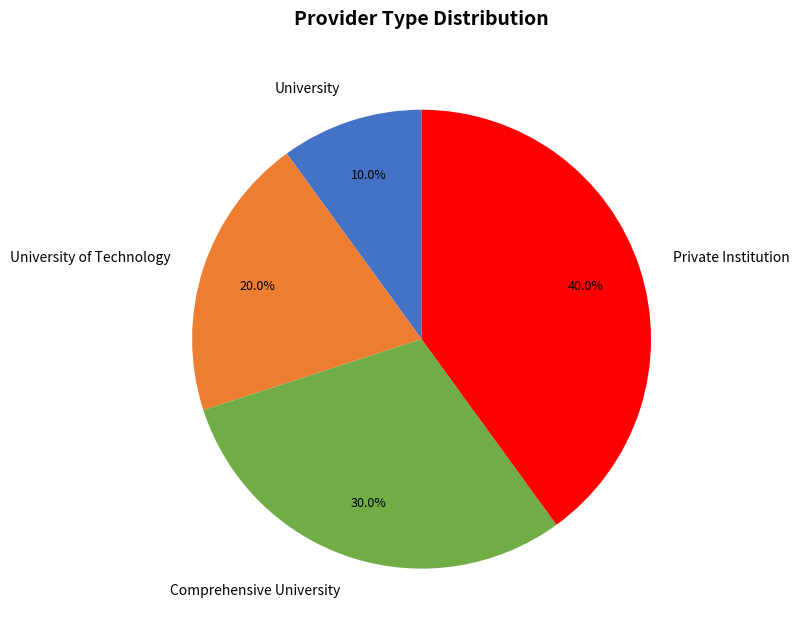

To the nearest percent, what portion does University of Technology represent?

20%